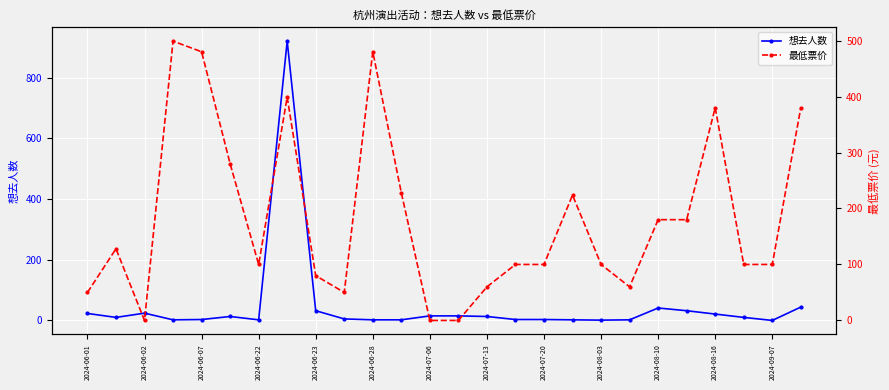

Is this an area chart (filled region under the line)?

No